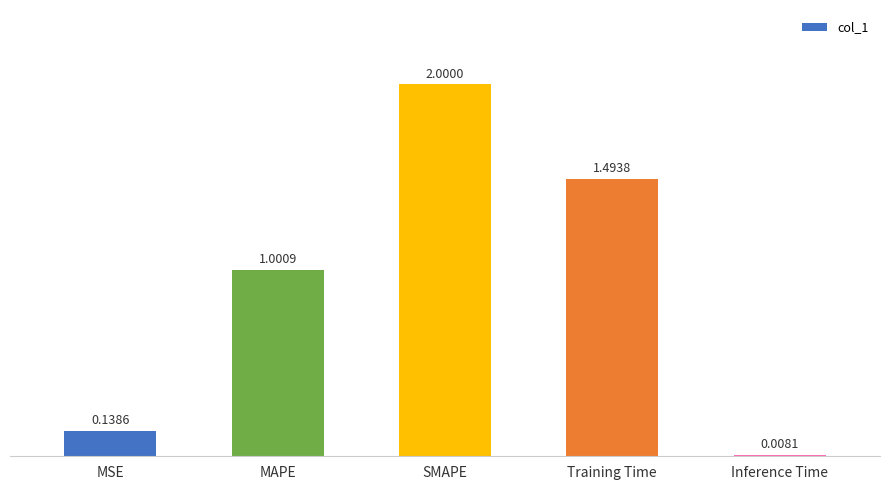

Are the bars horizontal?

No